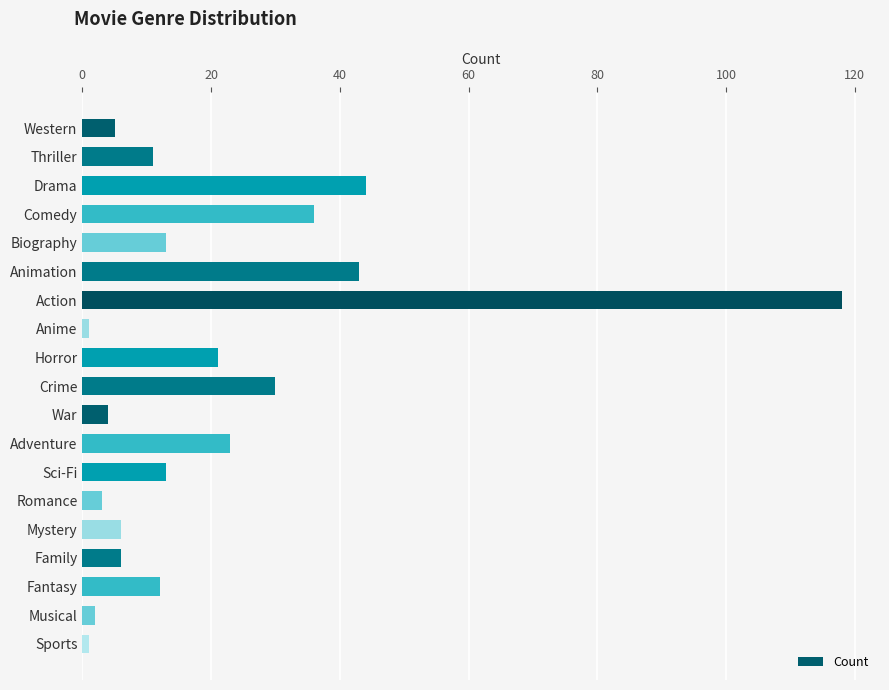

What is the change in value from Biography to Family?

-7